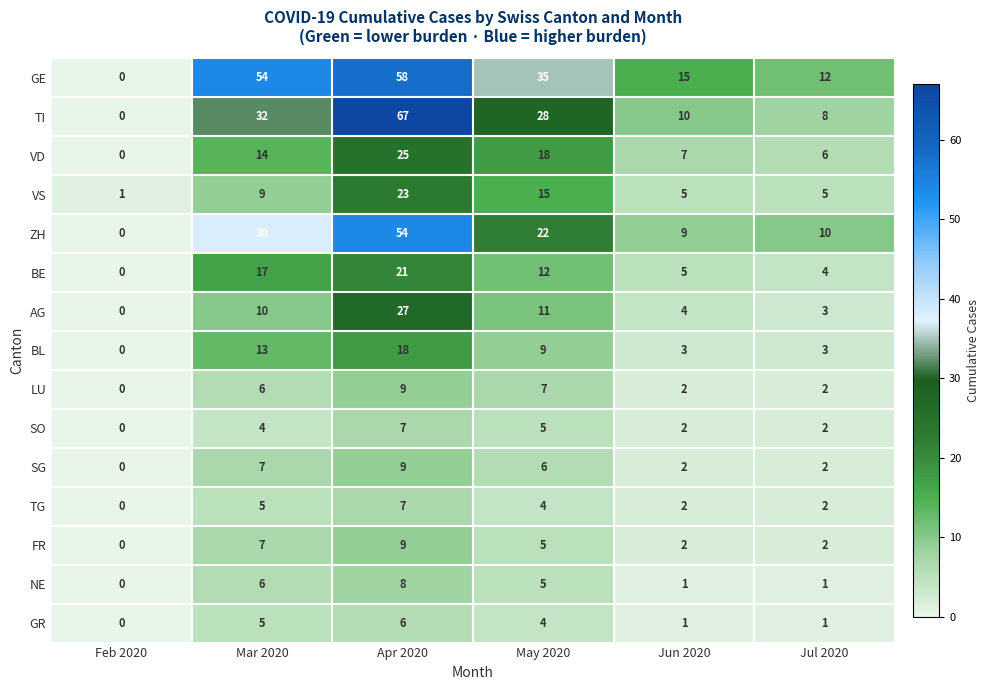

Is it true that SG equals 2 at Jul 2020?

True